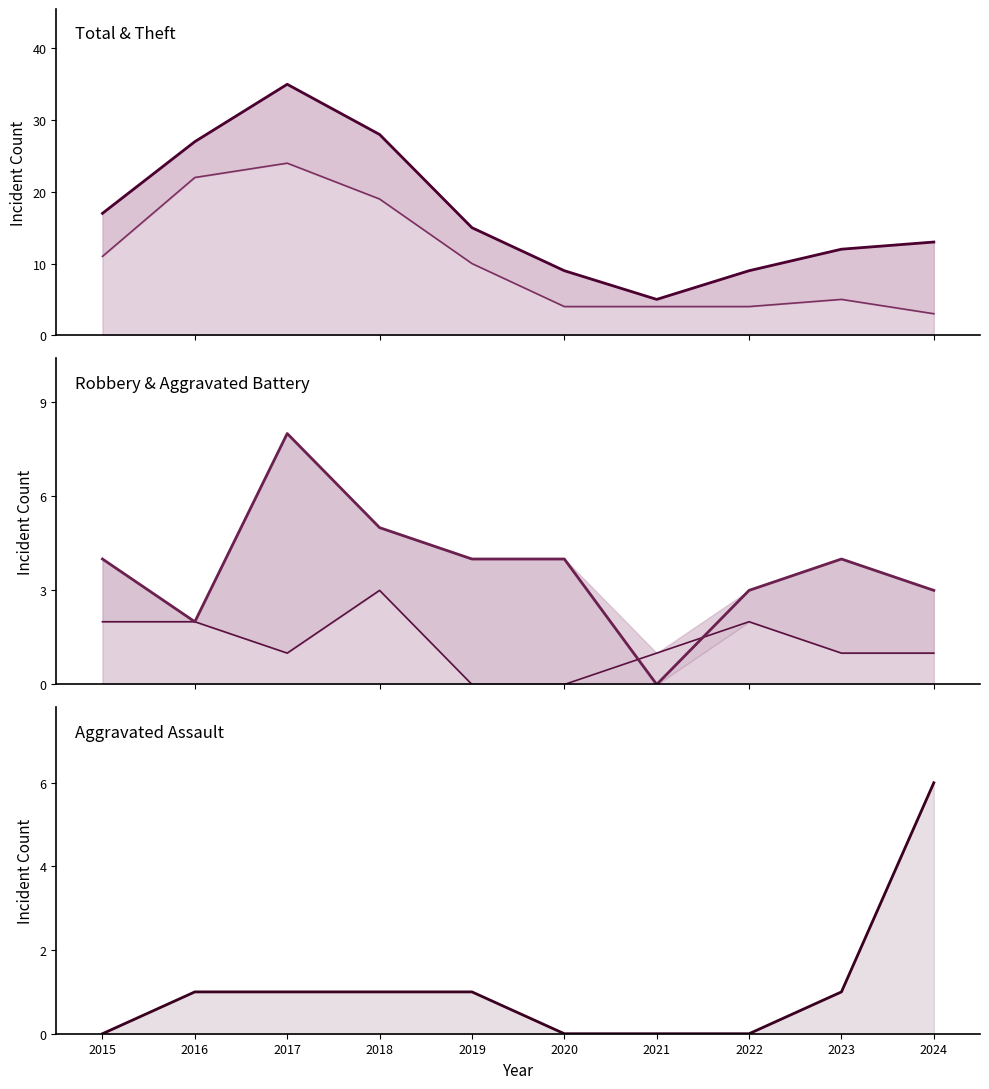

What is the difference between the maximum and minimum values in the Theft line series?

21